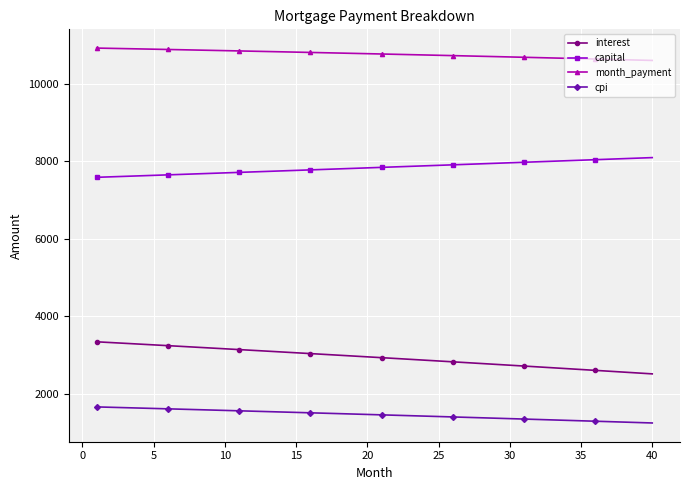

True or false: interest and capital cross at least once.

False